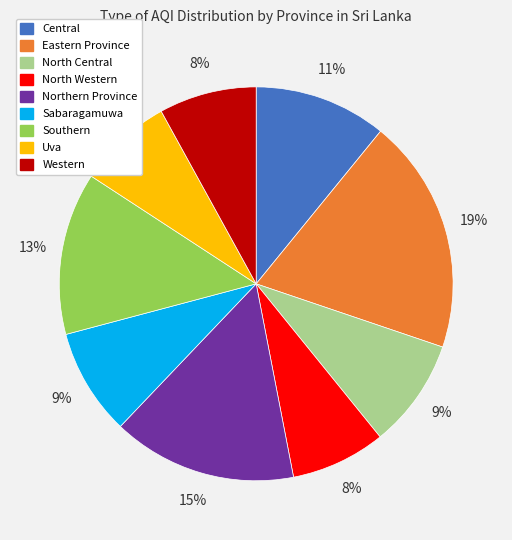

Which slice is the largest?

Eastern Province